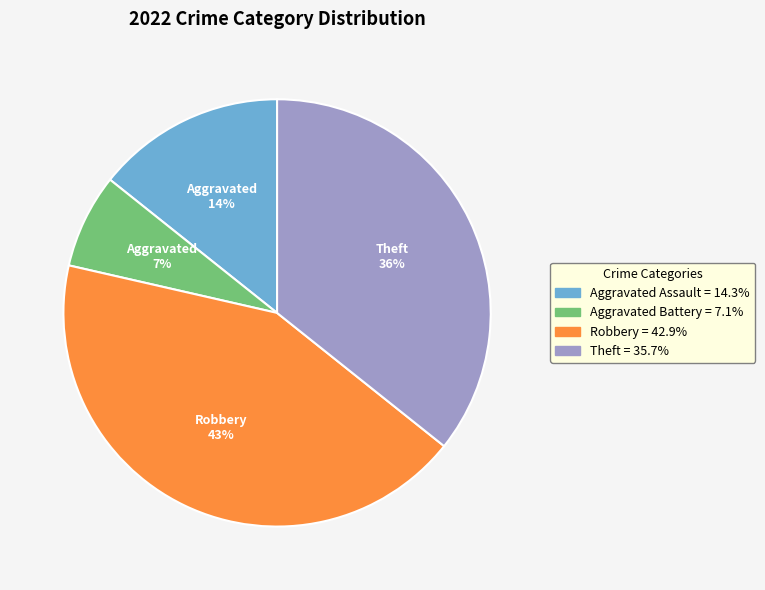

To the nearest percent, what is the difference between the largest and smallest slice percentages?

36%